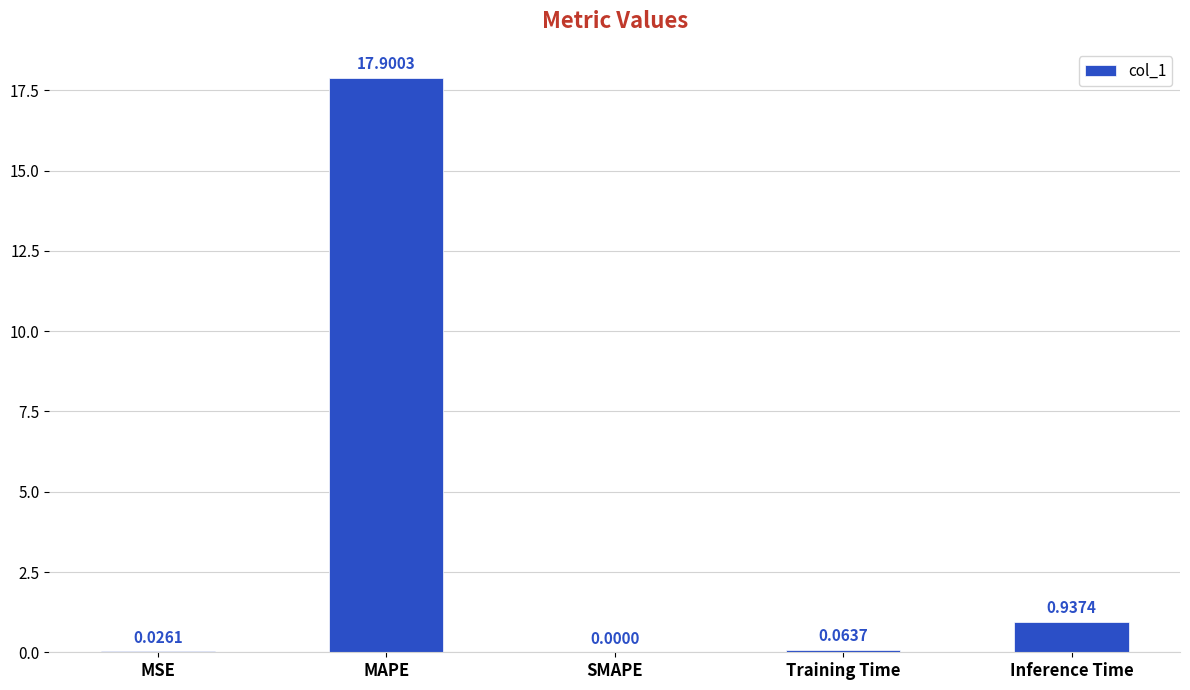

Is it true that the value at MSE is 0.0?

True